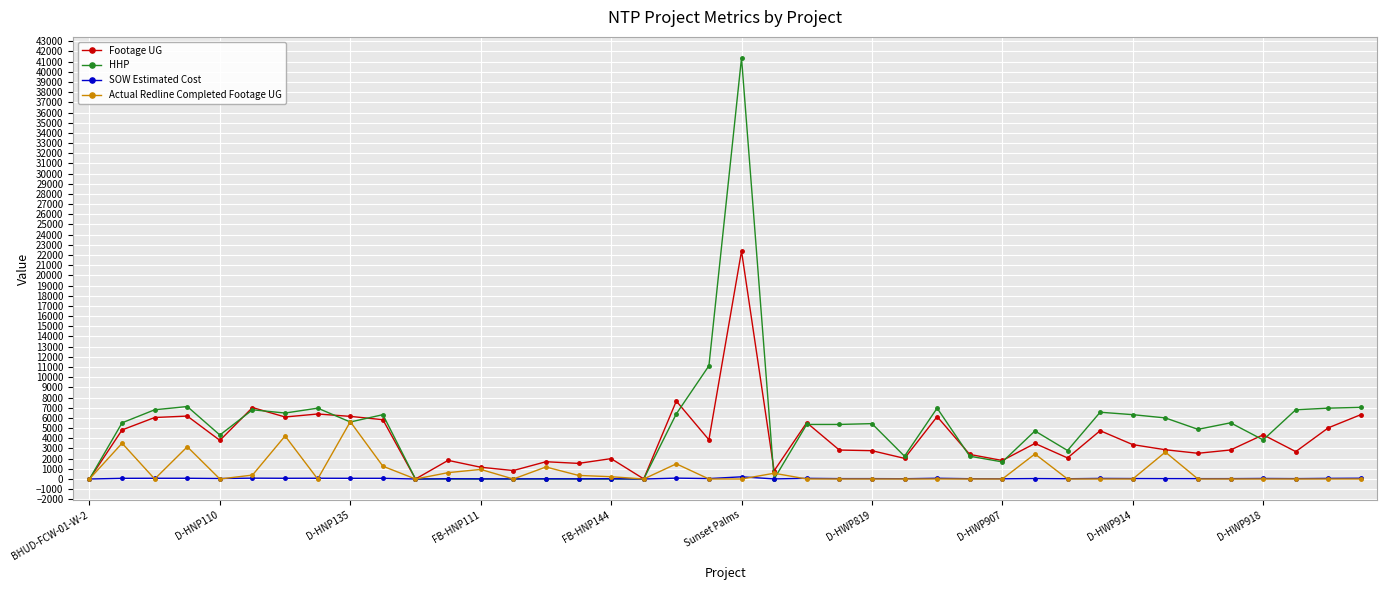

What is the value of the Footage UG point at the 7th from the left?

6092.0